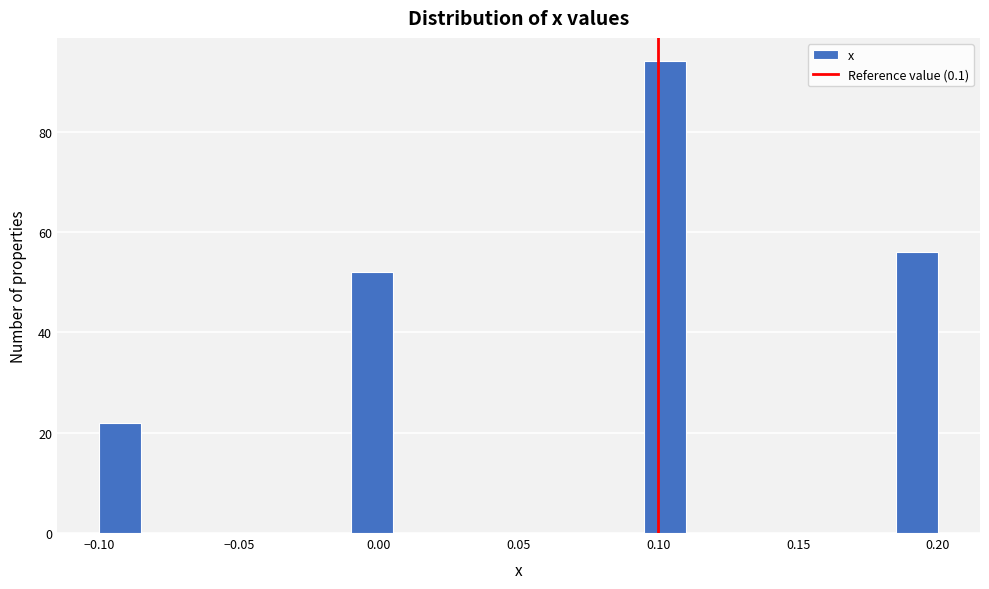

Around what value on the x-axis is the tallest bar? Give the approximate position of its centre, as read against the axis.

0.105